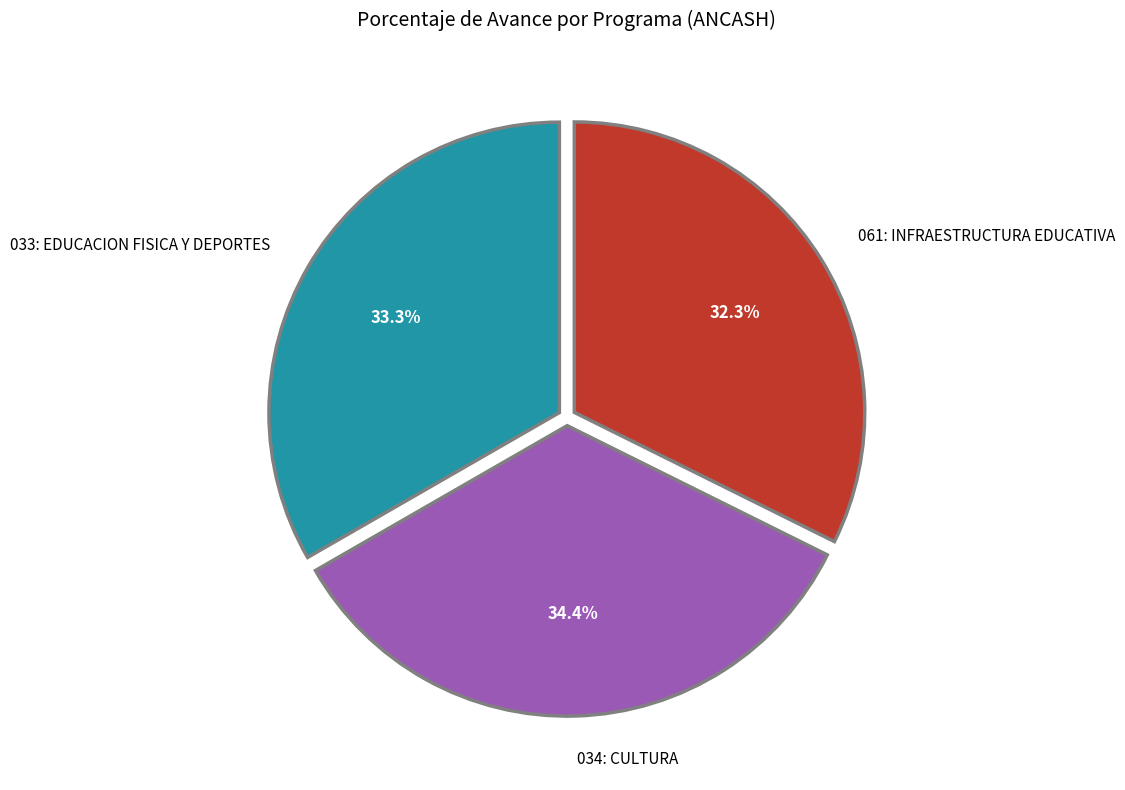

Is it true that 061: INFRAESTRUCTURA EDUCATIVA is 32% of the pie?

True